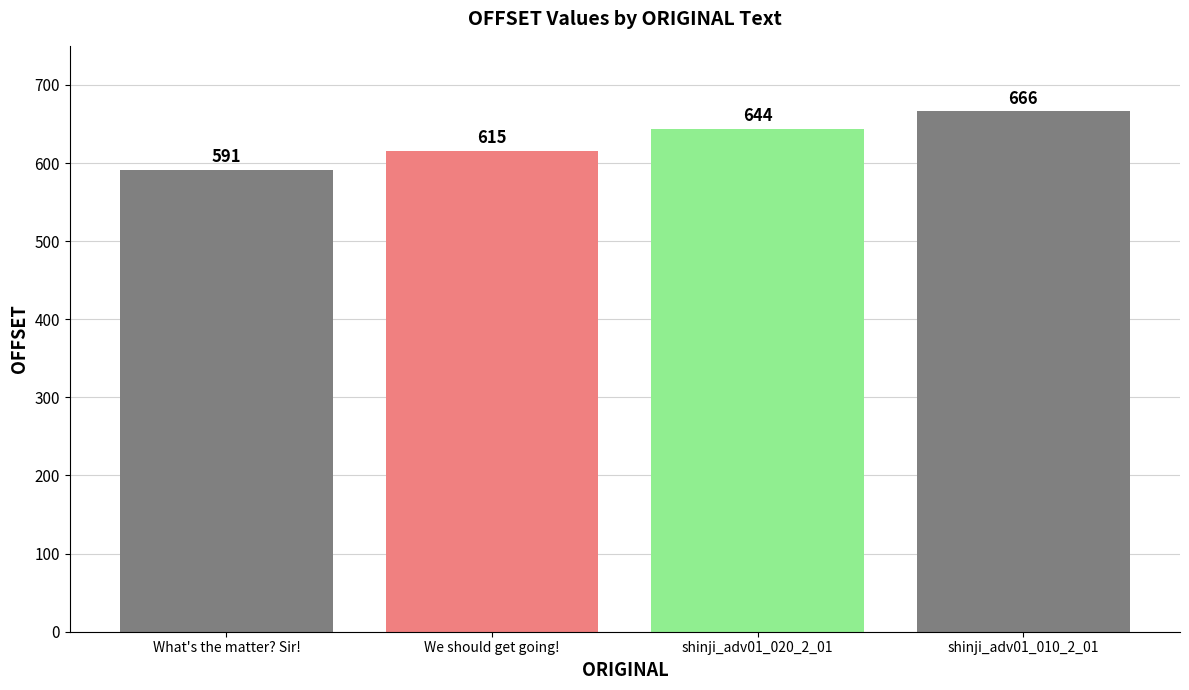

Are the bars grouped side by side (vs. stacked)?

No